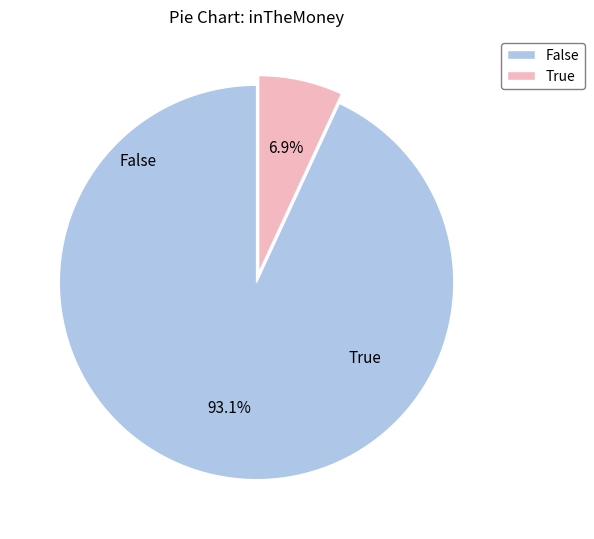

To the nearest percent, what is the combined percentage of True and False?

100%